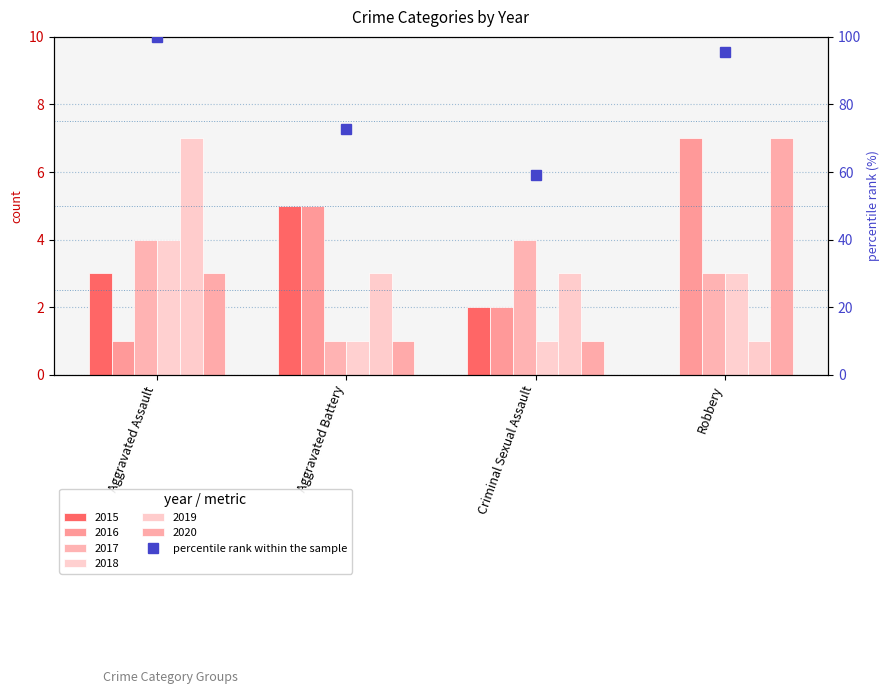

What is the sum of the values at Robbery and Aggravated Assault?

195.5